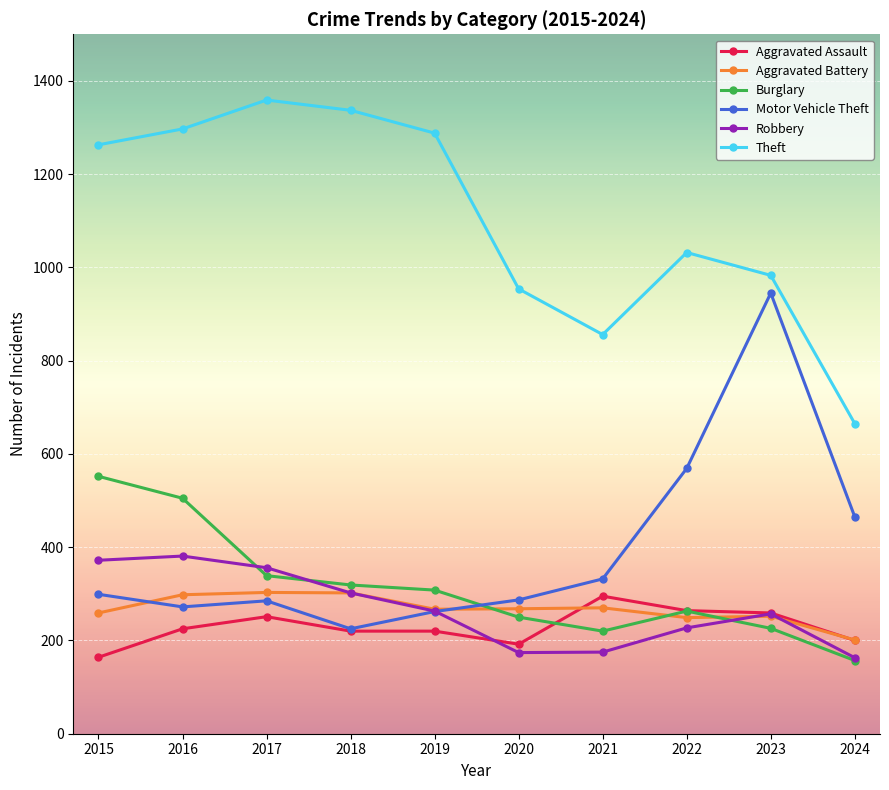

The Motor Vehicle Theft series shows 1592 at 2023. True or false?

False